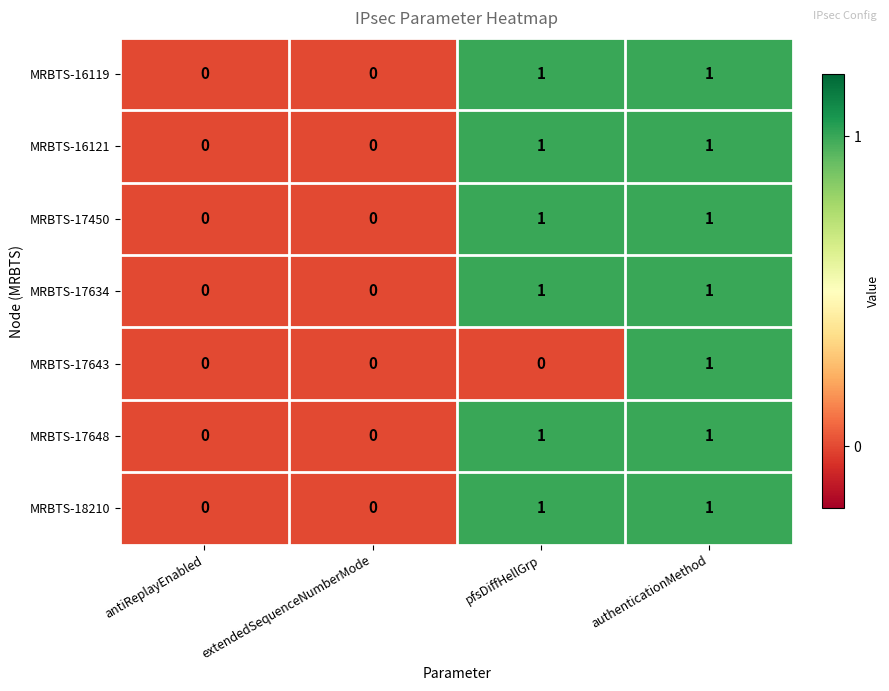

Count the MRBTS-16119 values in the range 0 to 1.

4